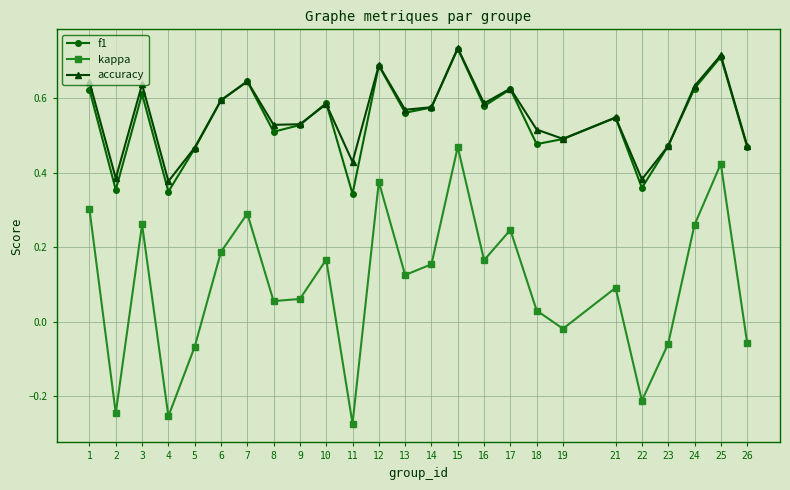

Which series changed the most between 15 and 21?

kappa